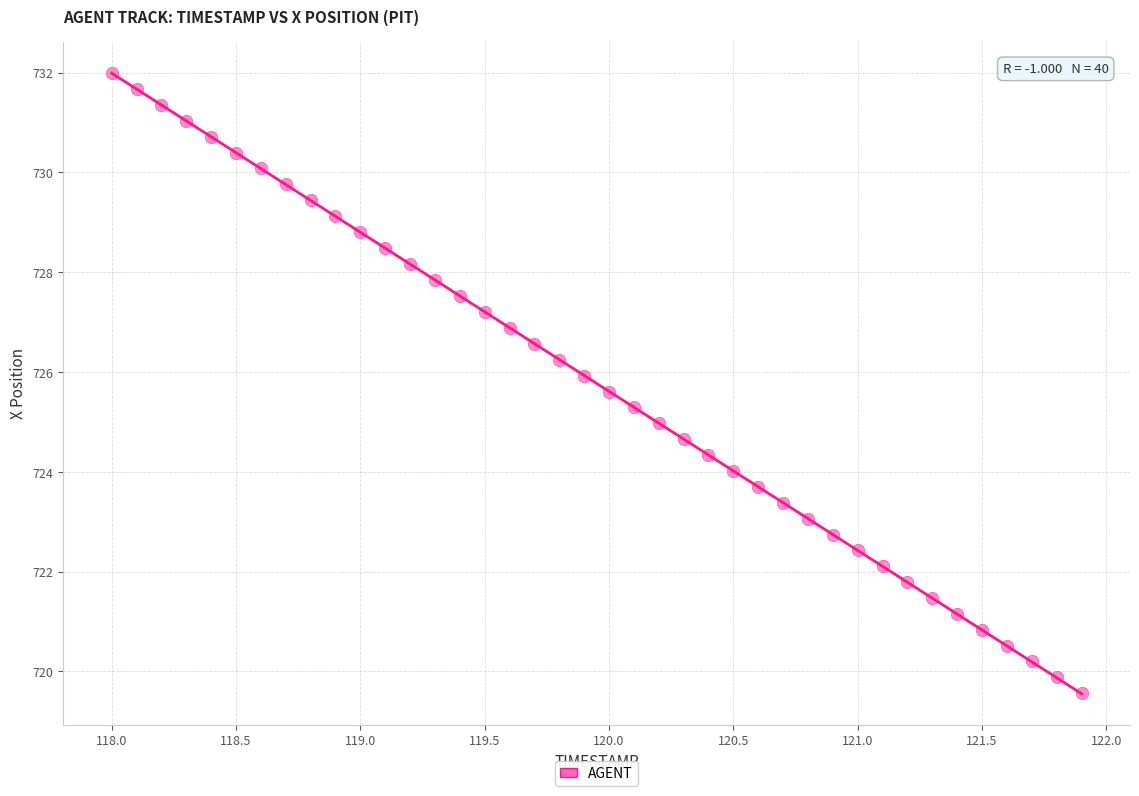

What is the range of X values (max minus min)?

3.9